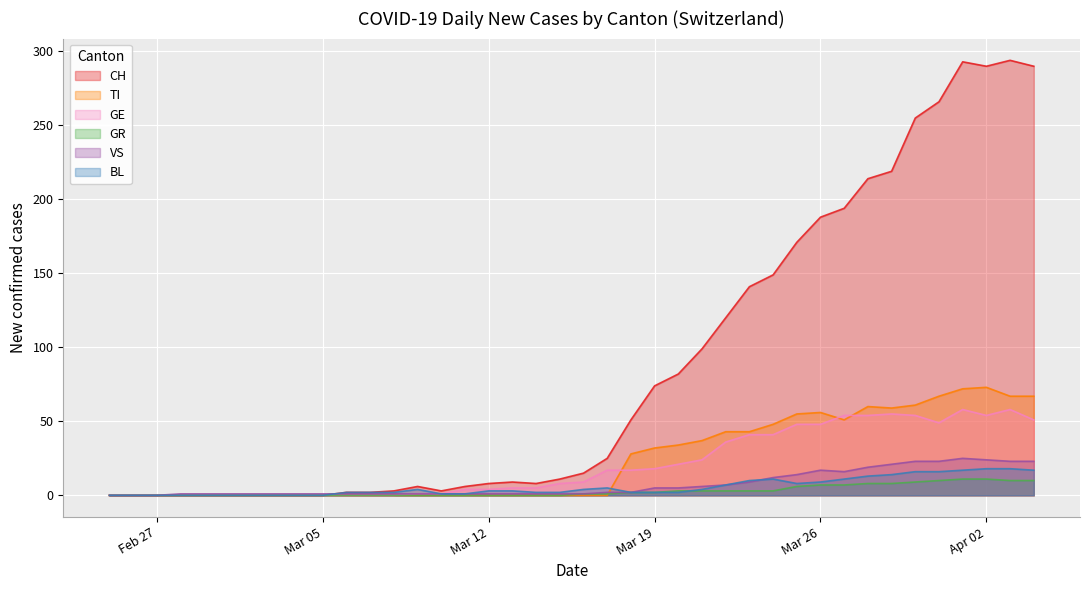

Which series has the largest total across all categories?

CH